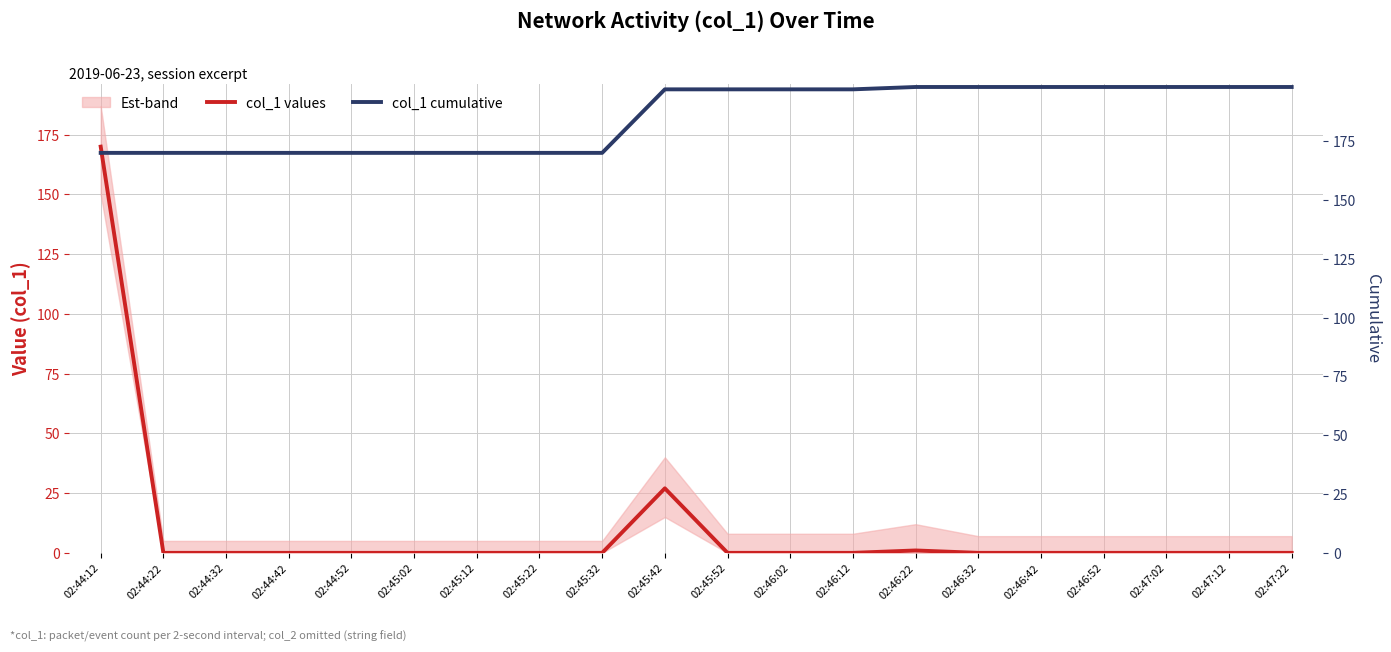

What is the difference between the second highest and minimum values in the col_1 cumulative series?

28